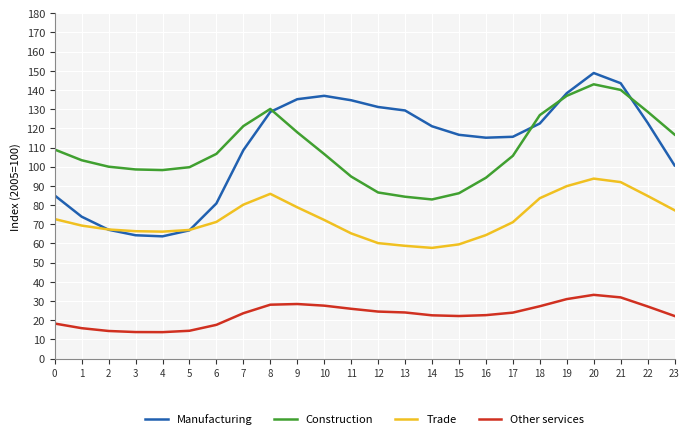

At which category does Manufacturing reach its first local peak?

10